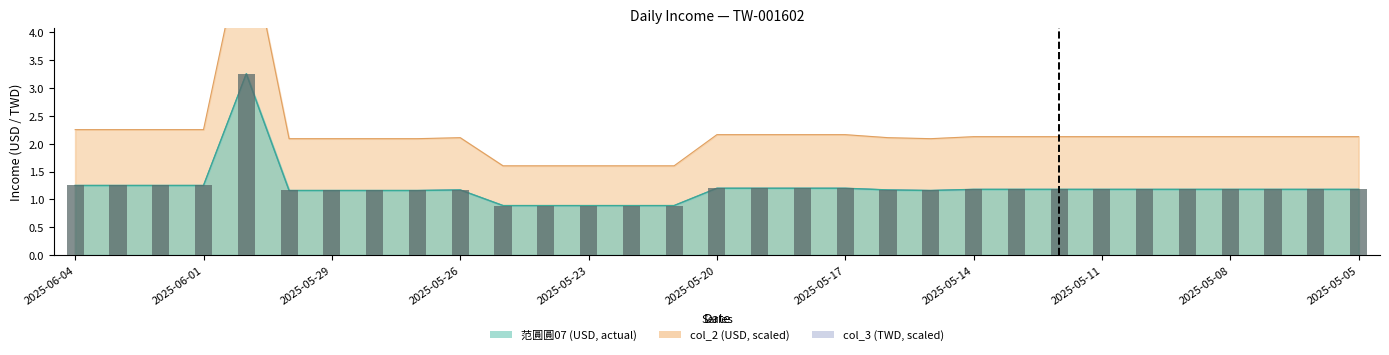

Which series has the widest spread of values?

col_2